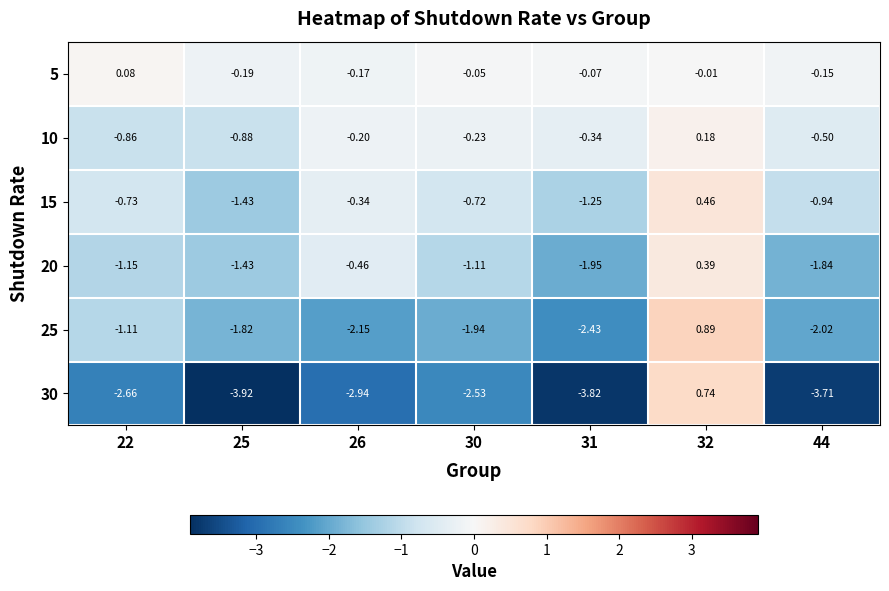

At 30, list the series in order from largest to smallest.

5, 10, 15, 20, 25, 30